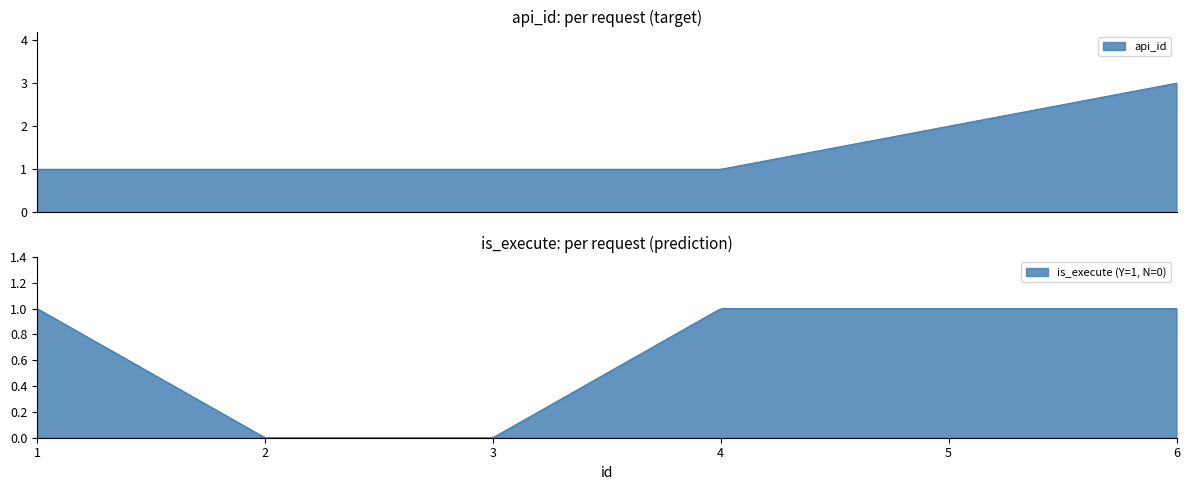

Rank the categories by value from highest to lowest.

6, 5, 1, 2, 3, 4